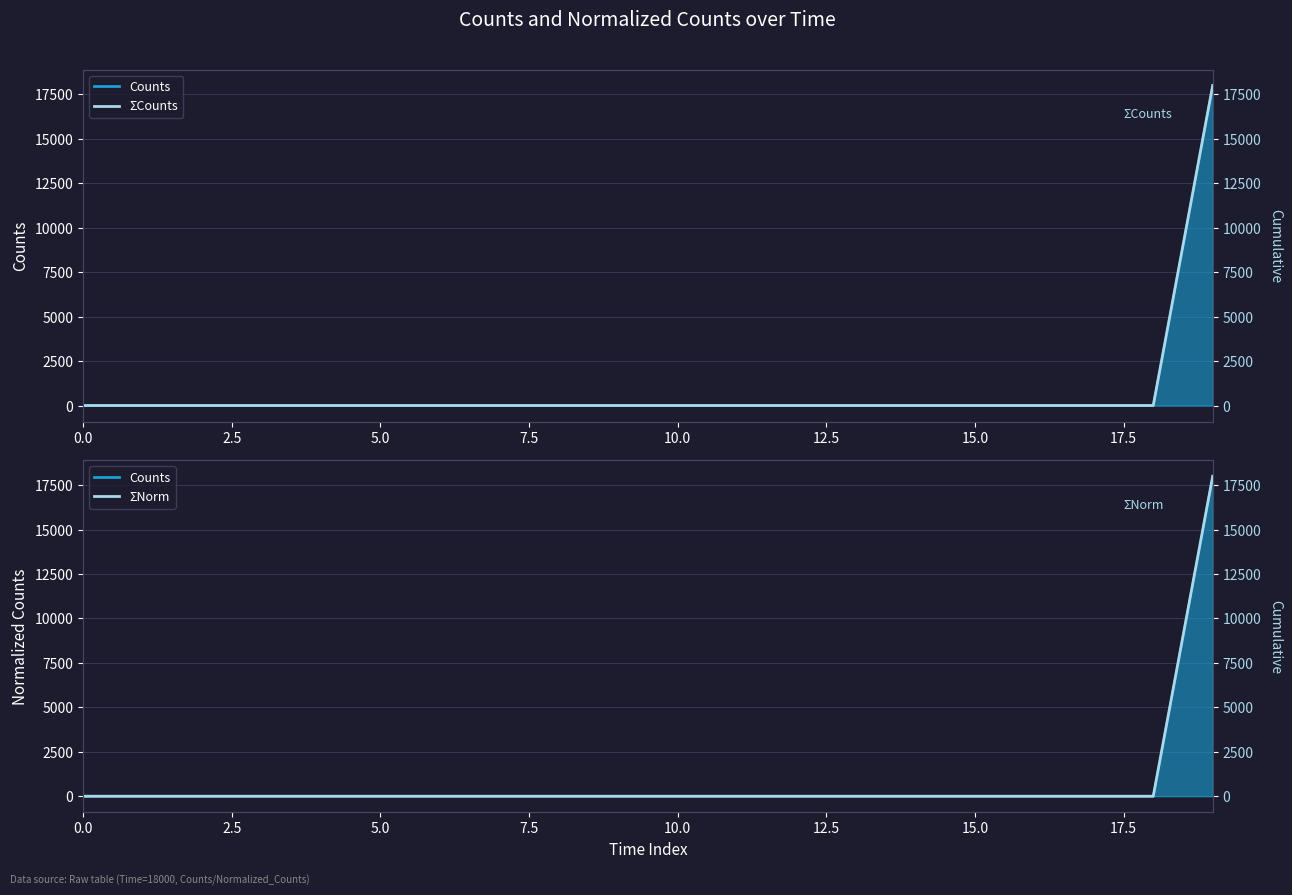

True or false: ΣCounts and Counts_line cross at least once.

False